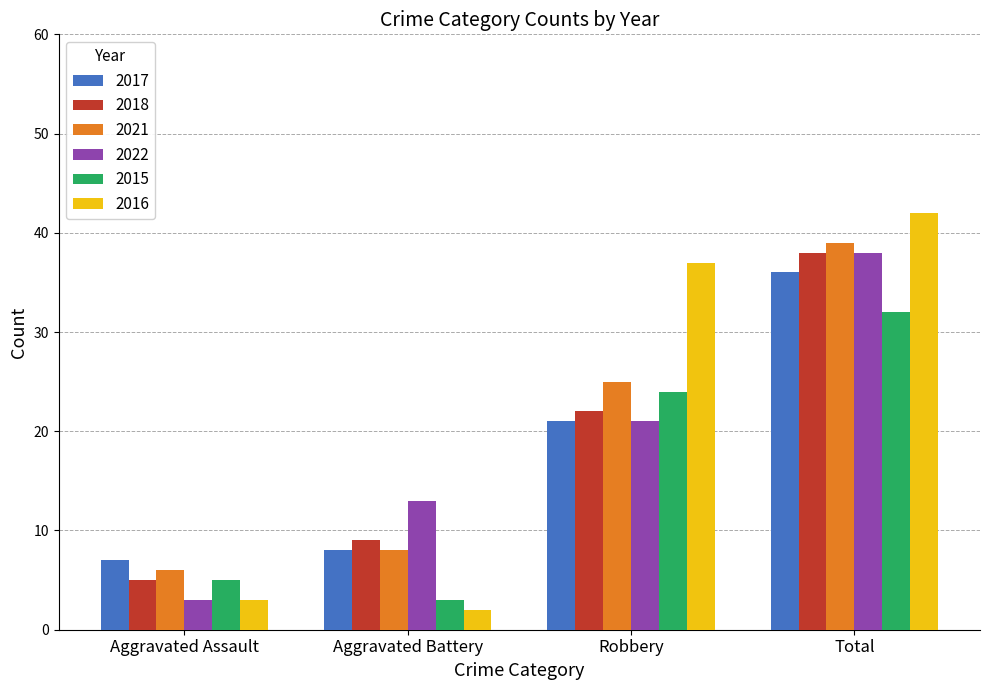

What is the total value across all series at Aggravated Battery?

43